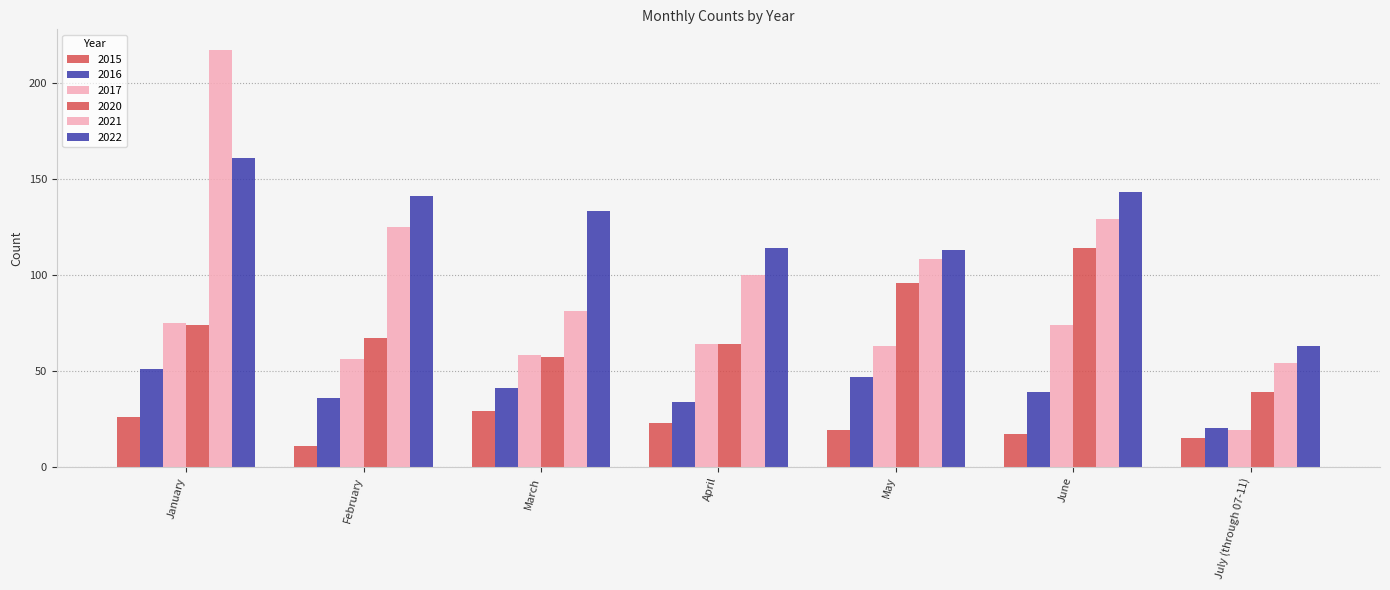

How many series are shown in this chart?

6